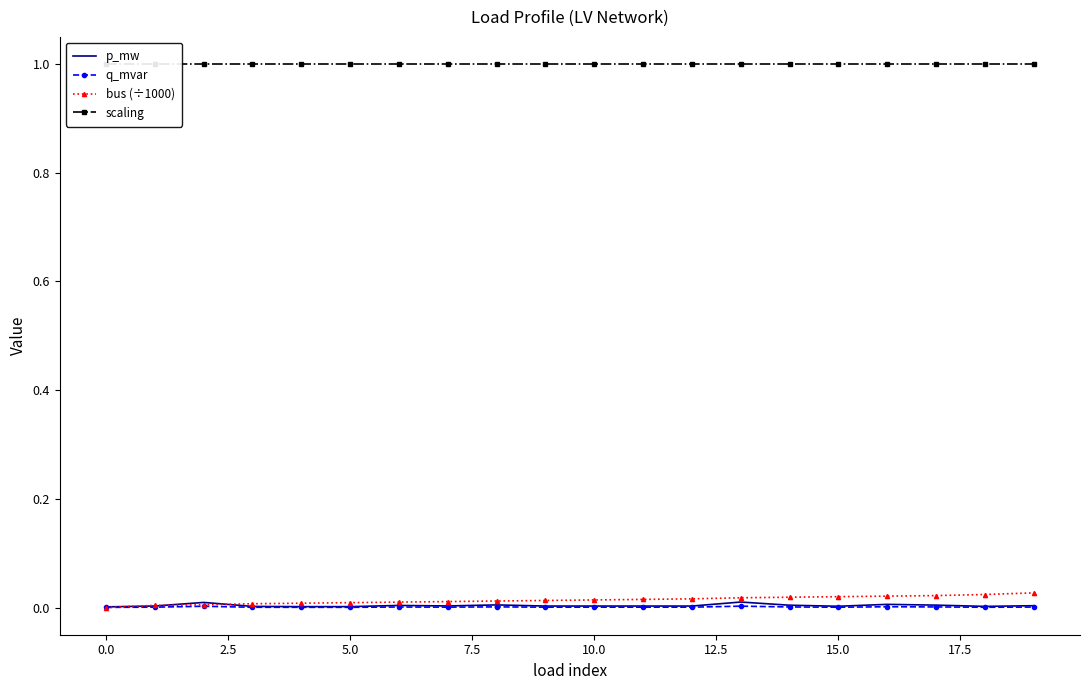

Is the value of p_mw at 19 greater than the value of q_mvar at 18?

Yes